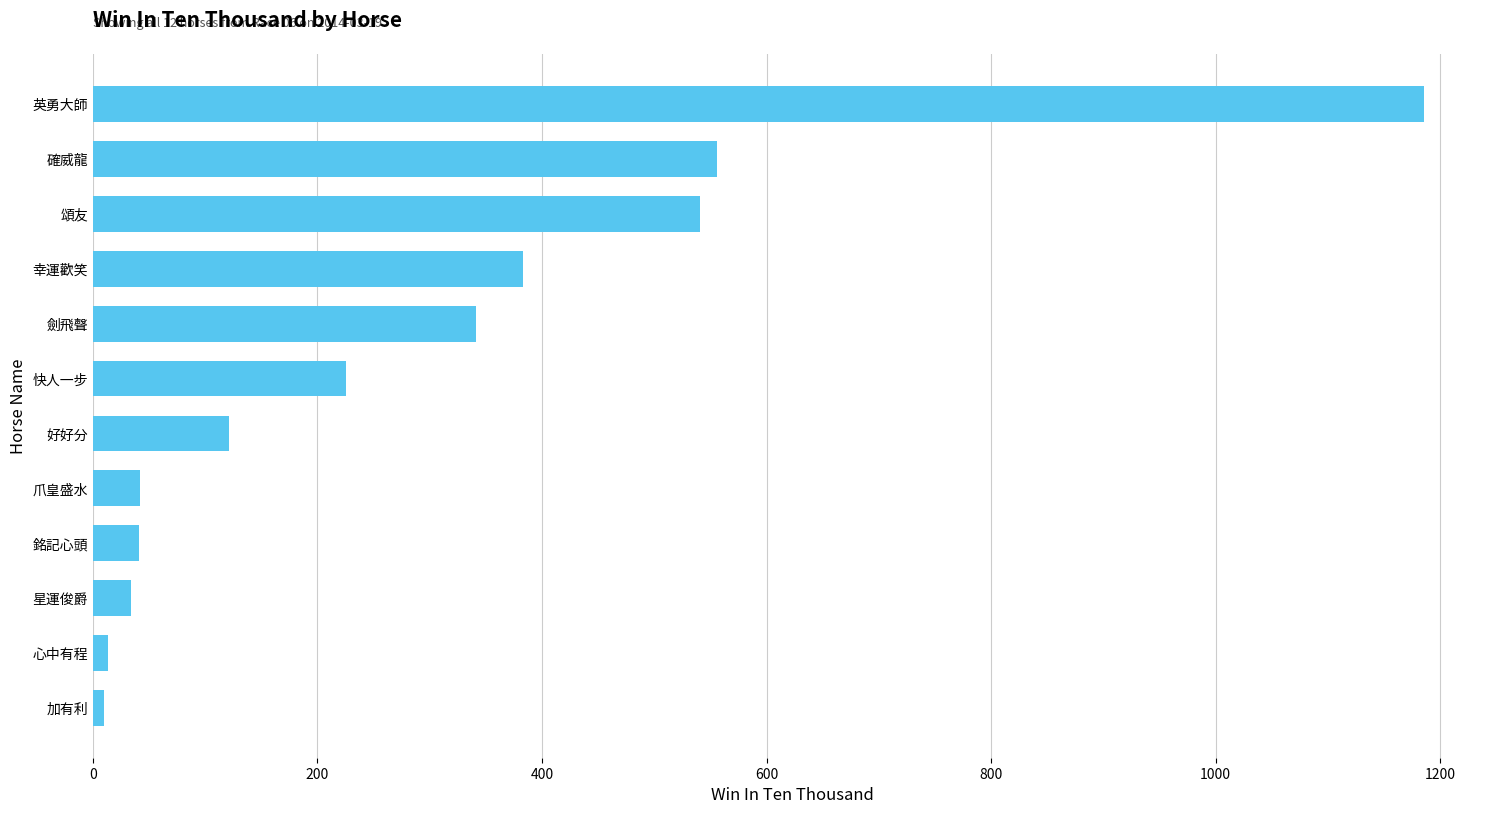

Is it true that the value at 幸運歡笑 is 637?

False